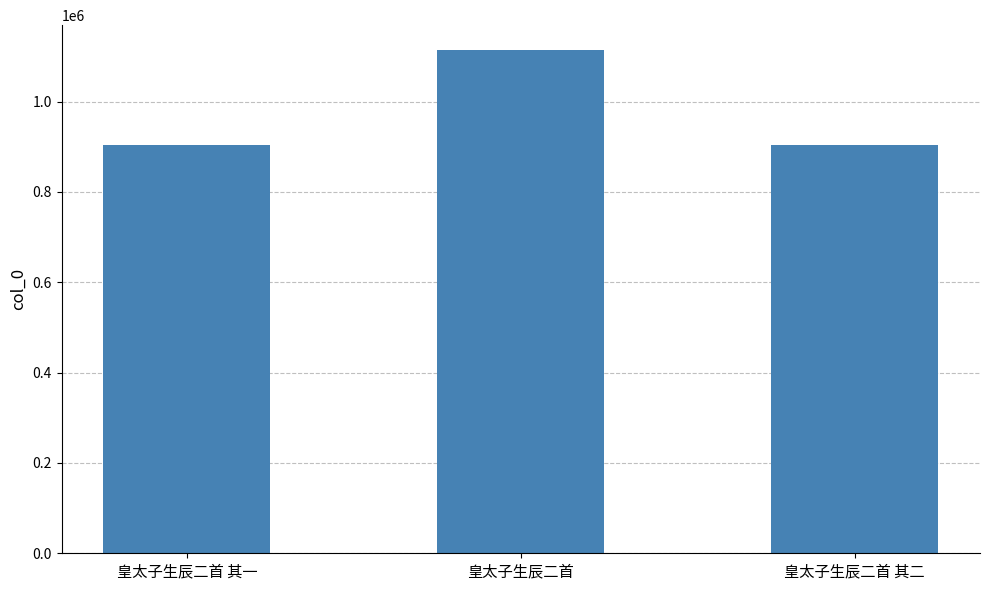

Are the bars horizontal?

No